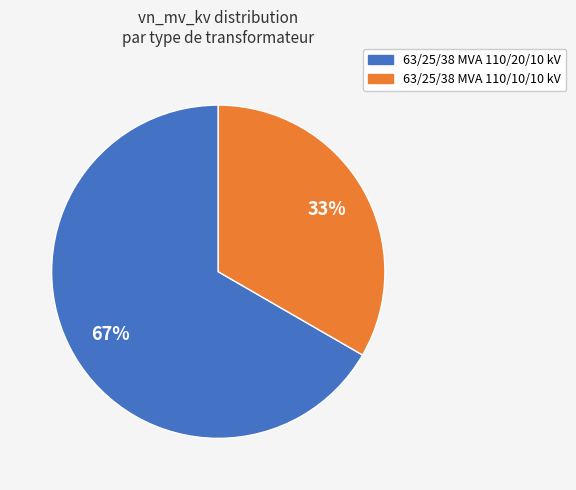

True or false: 63/25/38 MVA 110/20/10 kV accounts for 67% of the total.

True